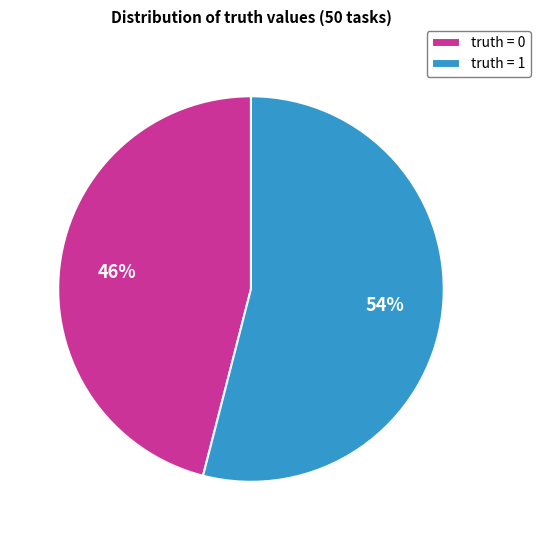

Rank the categories by value from highest to lowest.

truth = 1, truth = 0